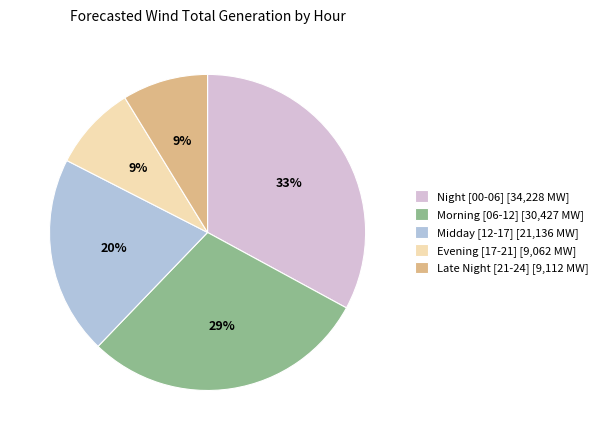

Do Evening [17-21] [9,062 MW] and Late Night [21-24] [9,112 MW] together represent more than half of the pie?

No